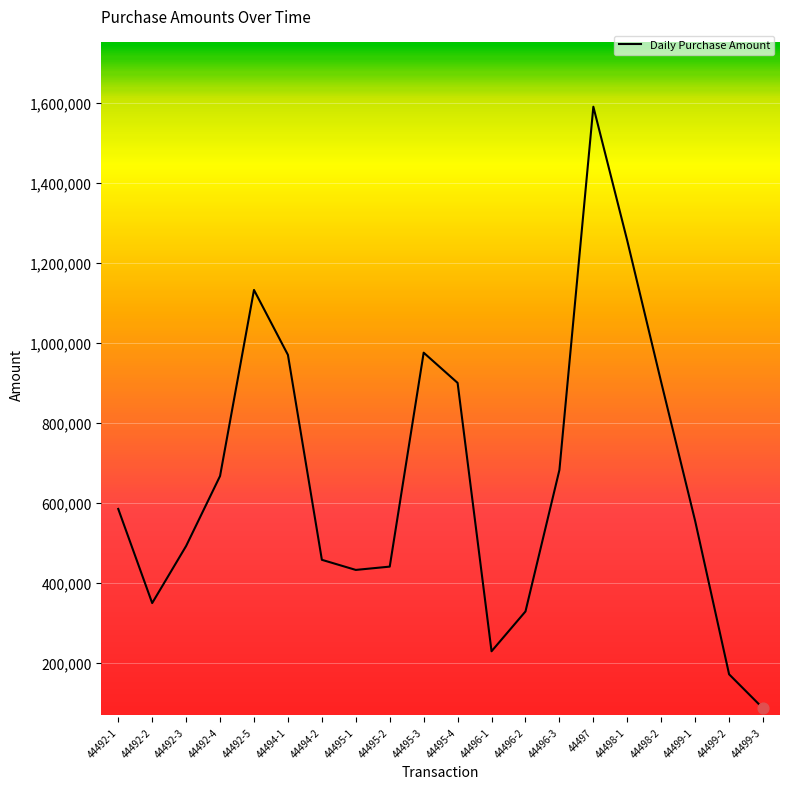

Approximately how many times larger is the value at 44494-2 compared to 44495-4?

0.5